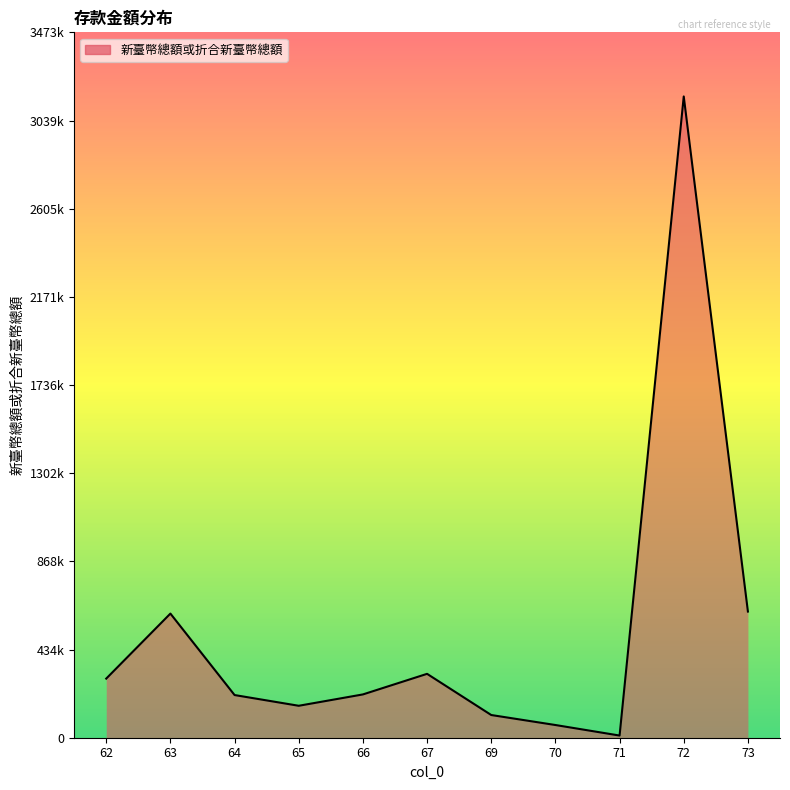

Does the chart have visible grid lines?

No